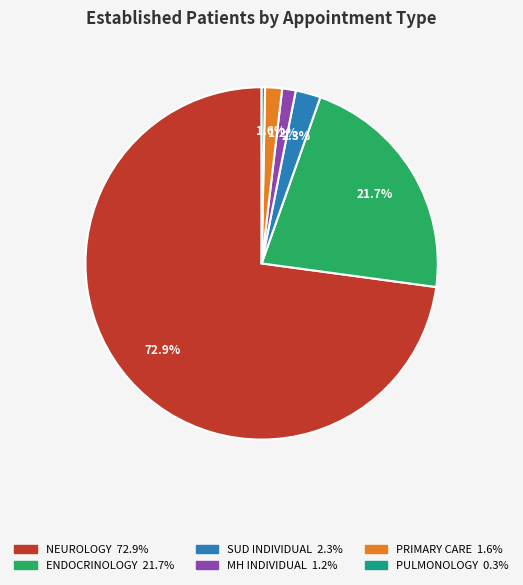

Count the number of slices in the pie.

6